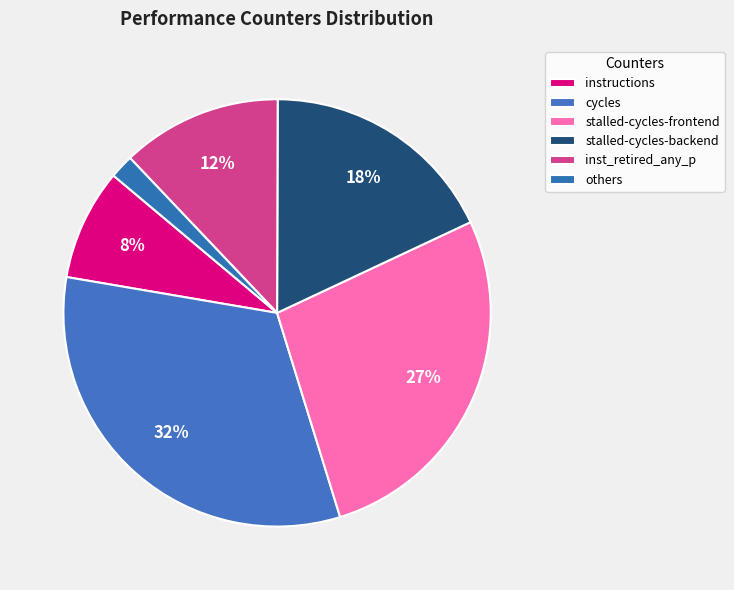

What is the smallest slice in the pie chart?

others